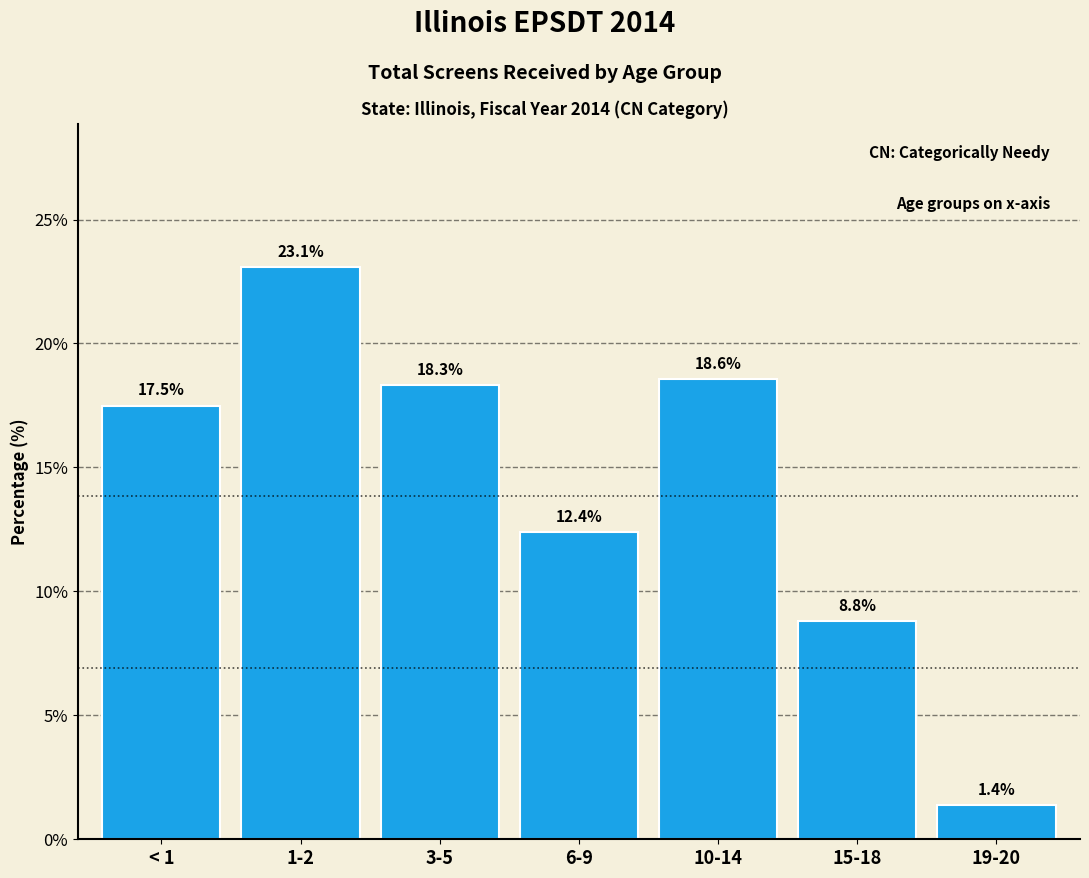

Reading left to right, list all the values displayed in this chart.

< 1=17.5	1-2=23.1	3-5=18.3	6-9=12.4	10-14=18.6	15-18=8.8	19-20=1.4